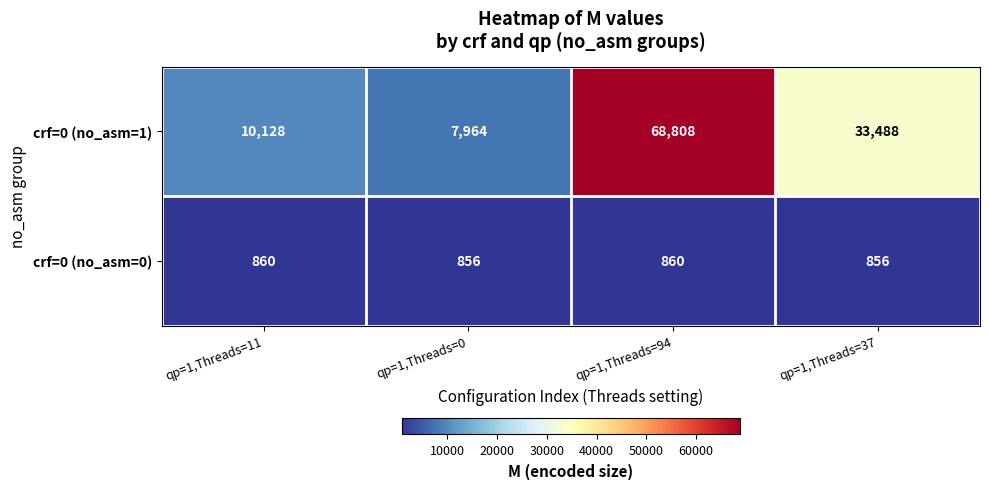

What is the spread (max minus min) of values at qp=1,Threads=37?

32632